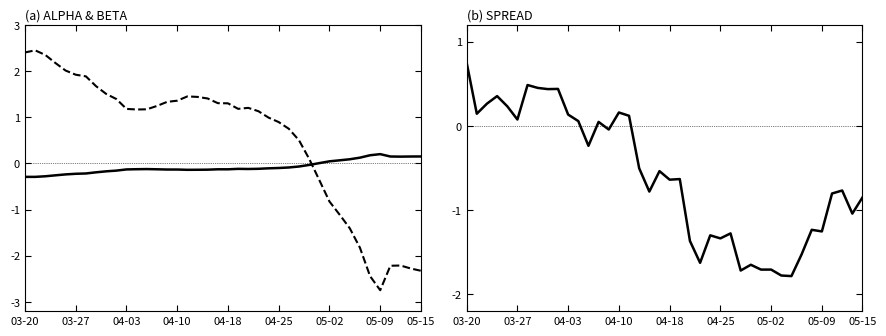

Is the value of beta at 24 greater than the value of spread at 26?

Yes